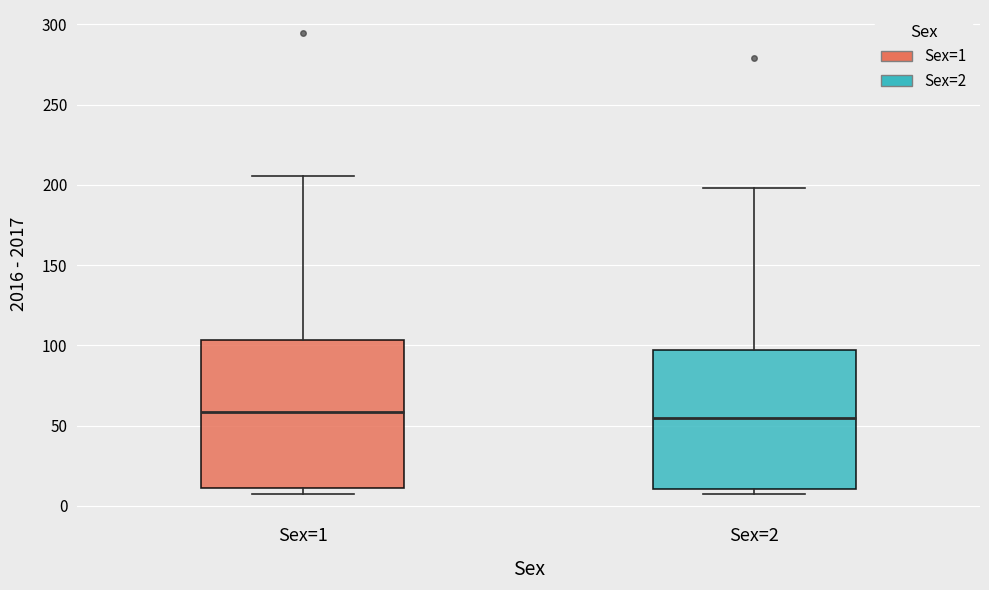

Where is the upper edge of the box for Sex=1 on the y-axis? The values are not printed on the chart, so give them approximately, as read against the axis.

105